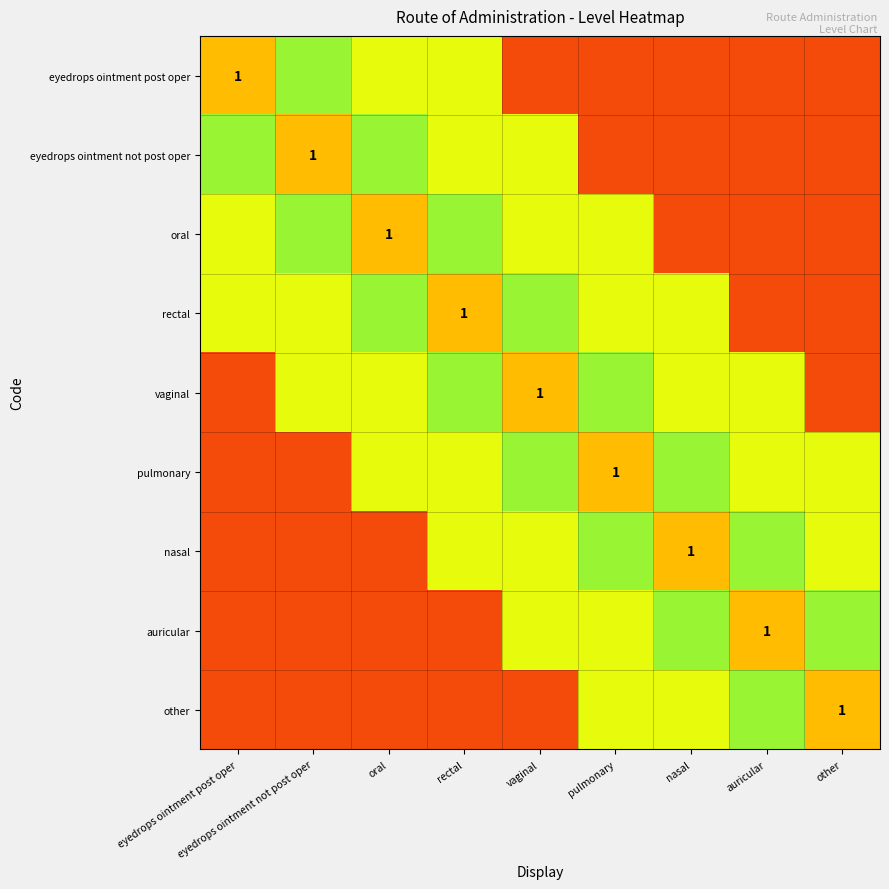

Count the number of categories in the chart.

9